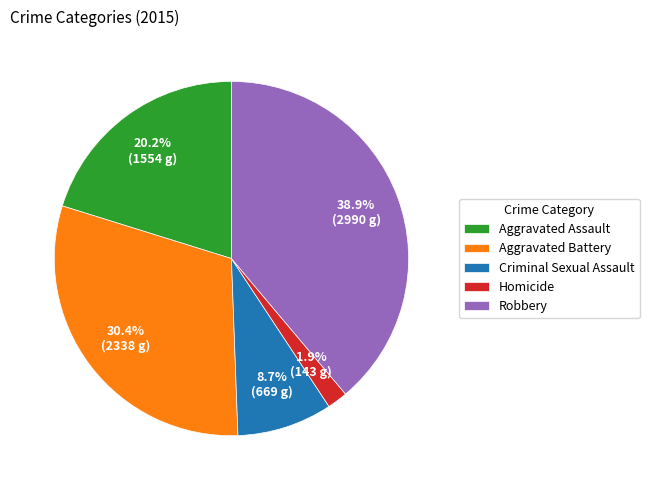

Is Aggravated Battery the majority of the pie?

No